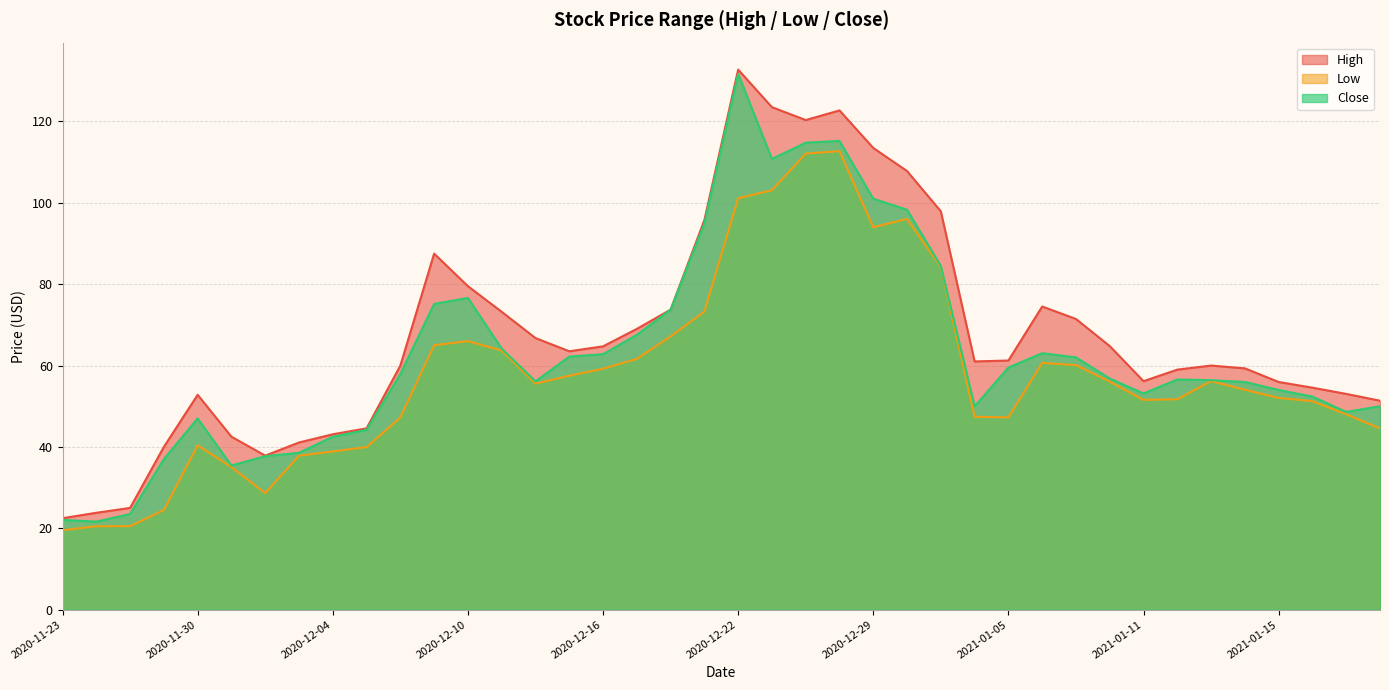

Is it true that High equals 37.9 at 2020-12-02?

True